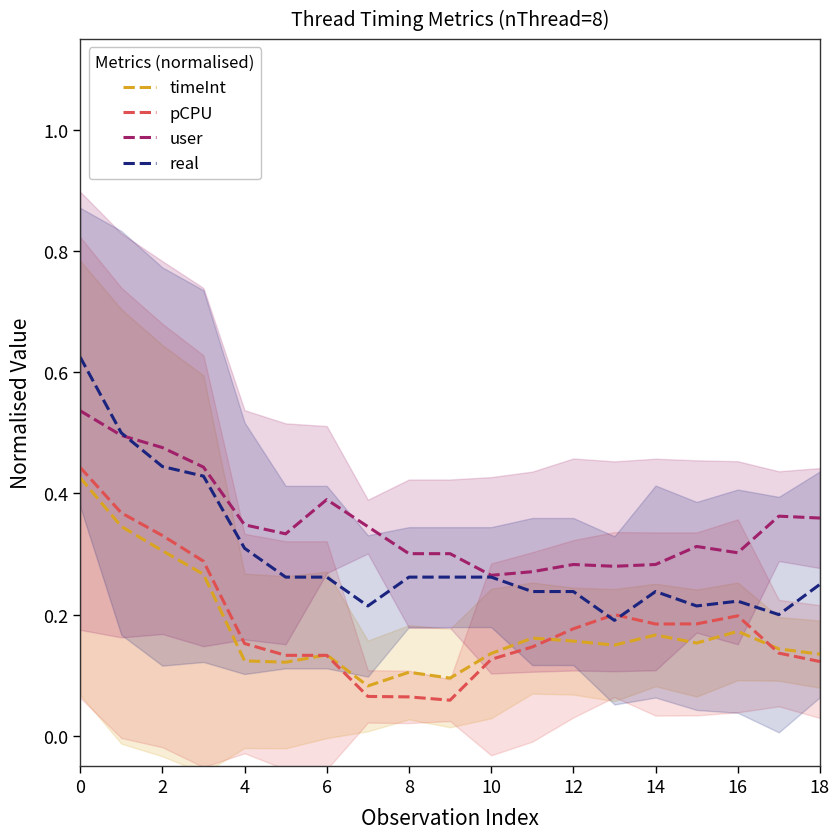

The pCPU series shows 0.2 at 12. True or false?

True